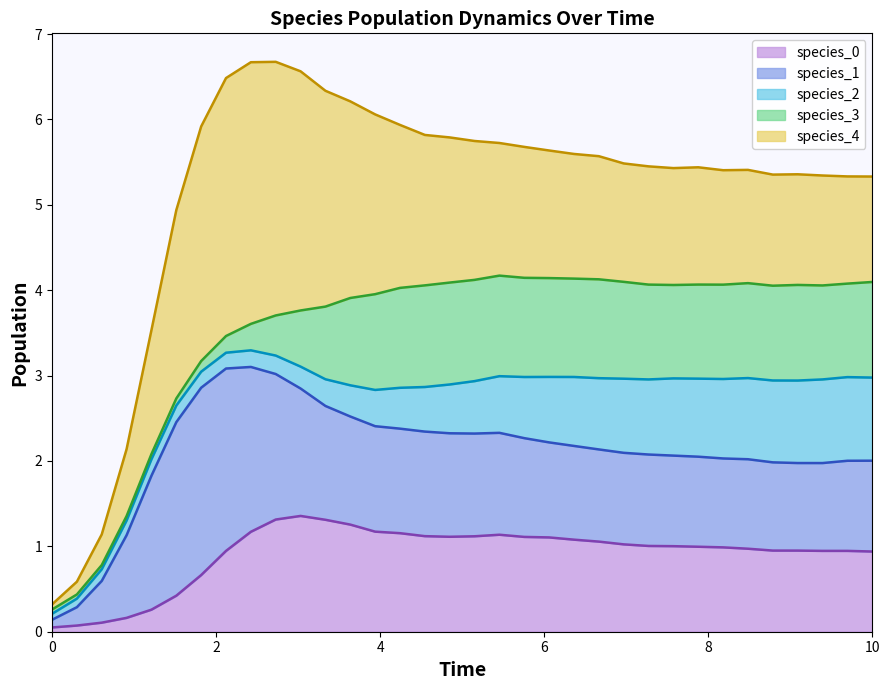

What is the value of the species_3 point at the 21st from the left?

1.2